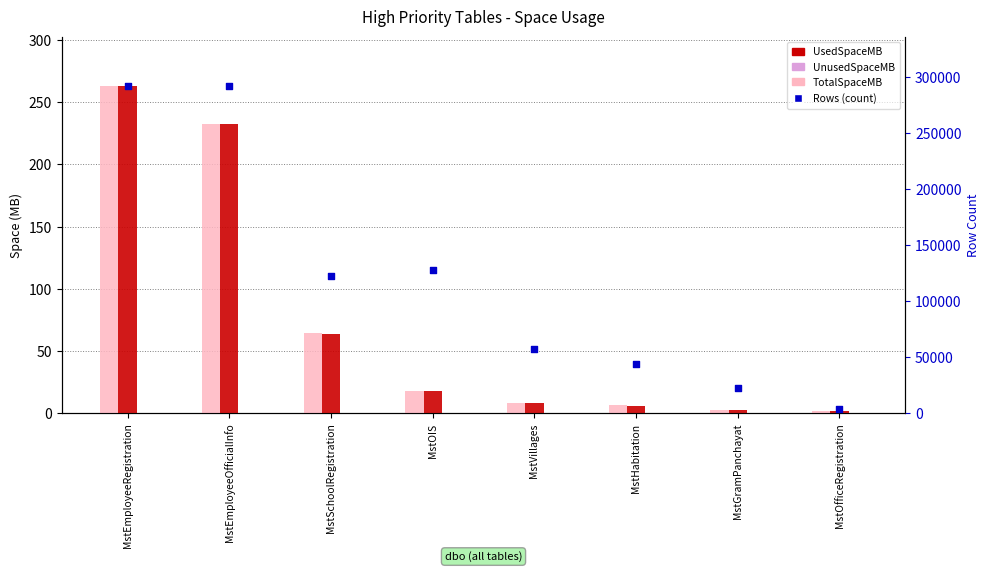

What is the total value across all series at MstOIS?

127952.5